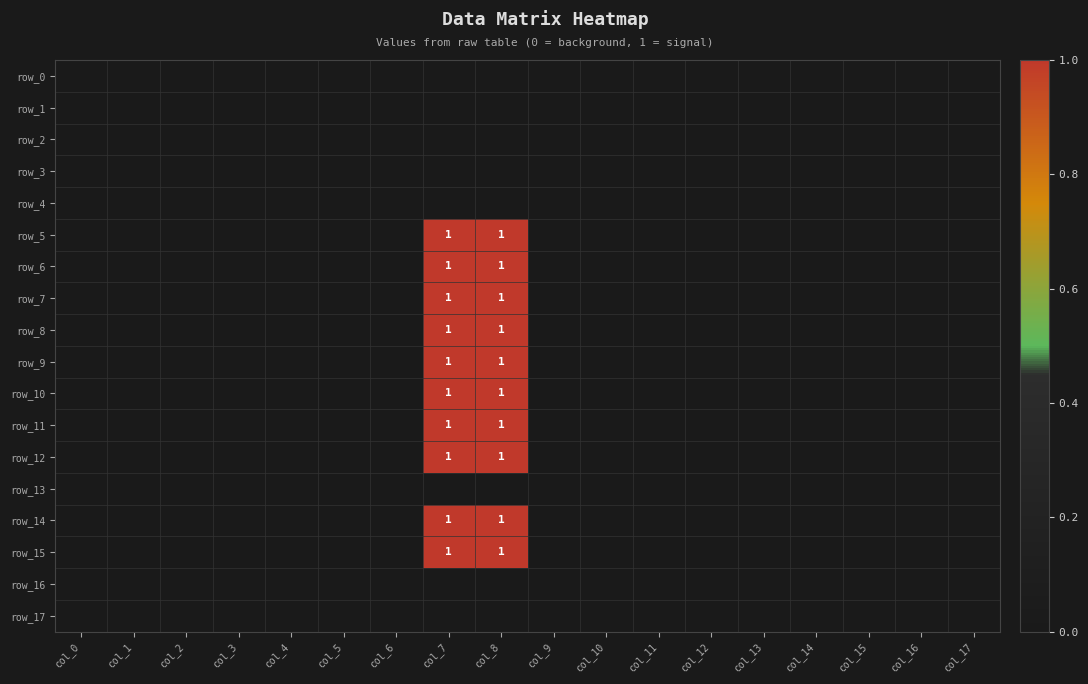

How many distinct data groups are displayed?

18